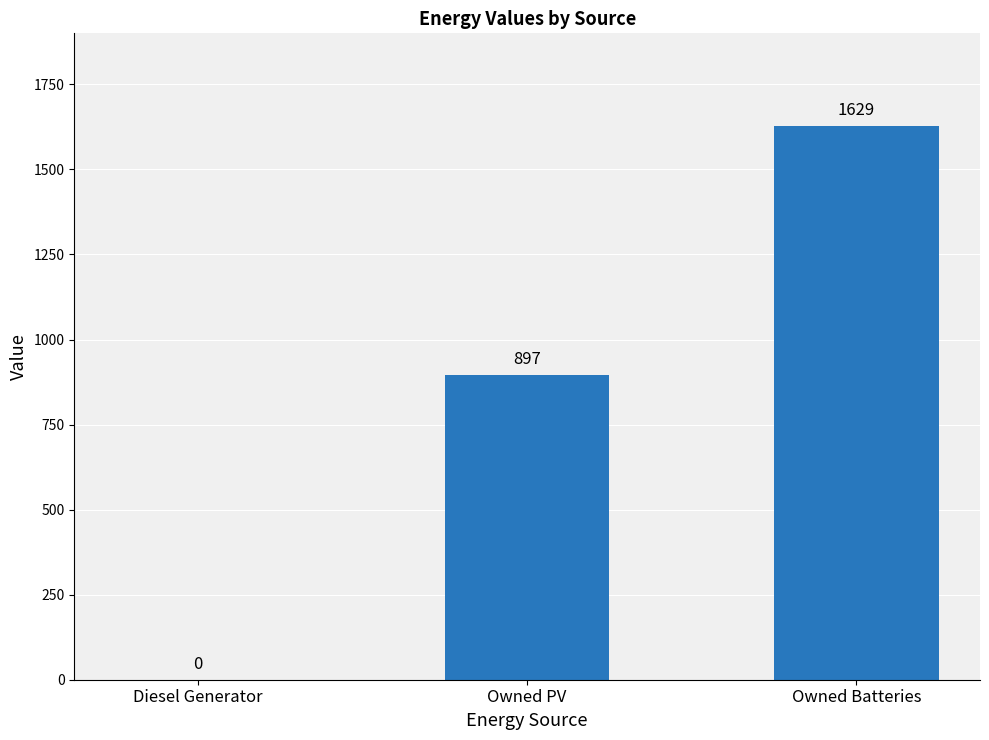

How many series are shown in this chart?

1